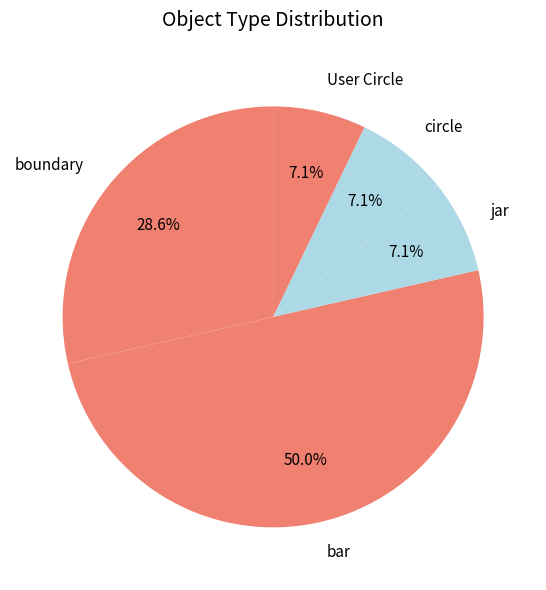

To the nearest percent, what is the combined percentage of bar and User Circle?

57%